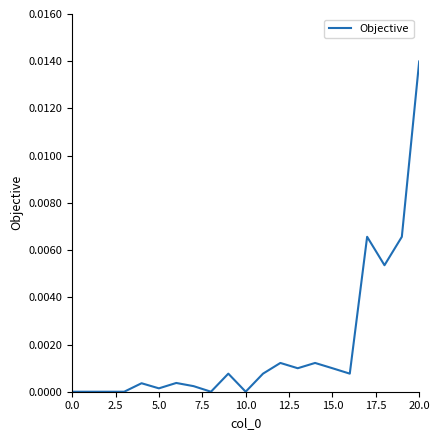

How many lines are shown in the chart?

1